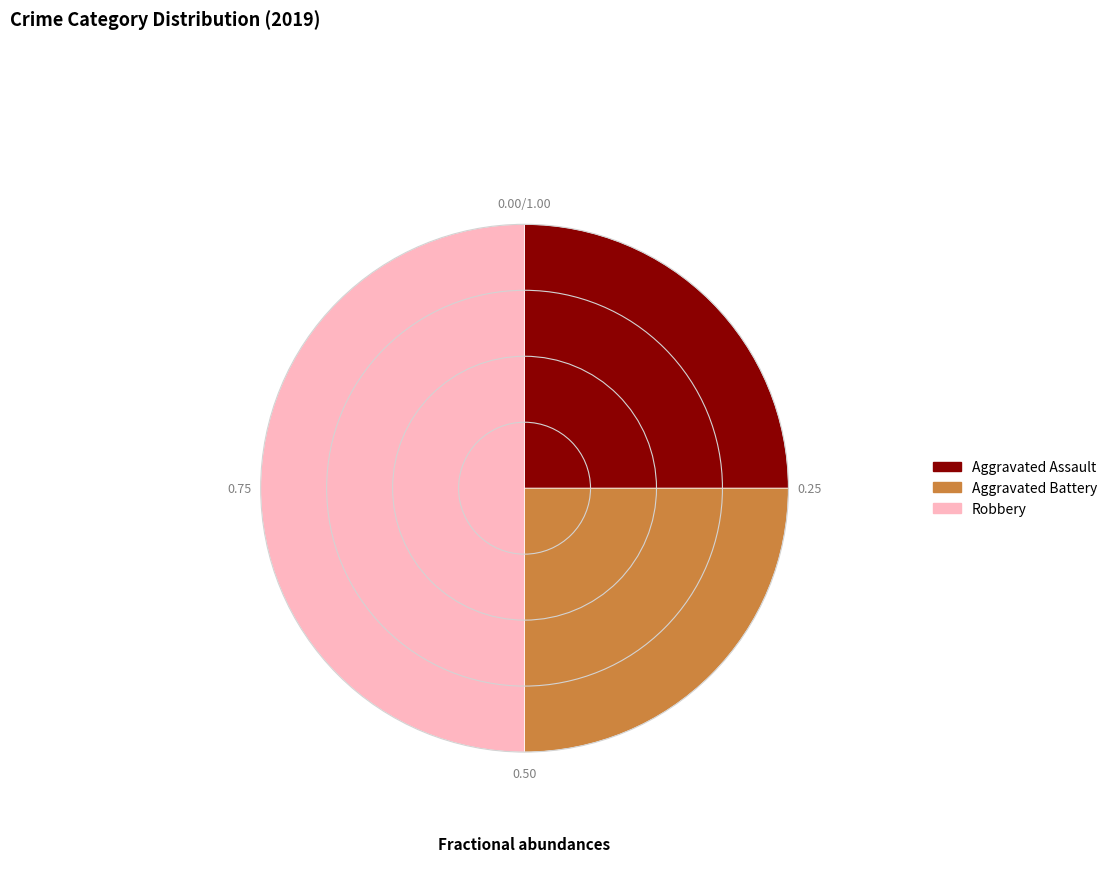

Which has a higher value, Robbery or Aggravated Assault?

Robbery